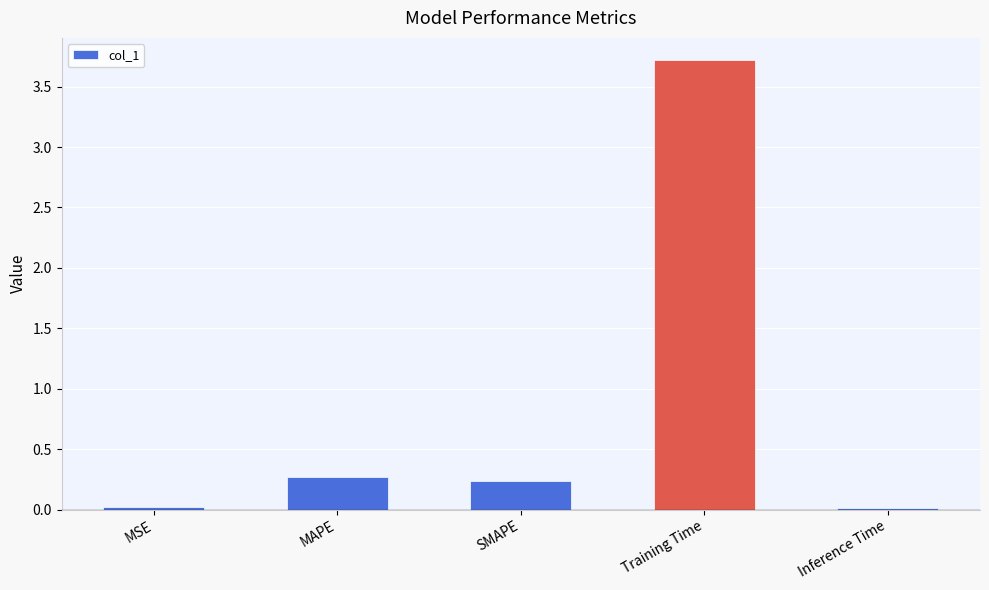

What is the change in value from MAPE to Inference Time?

-0.3